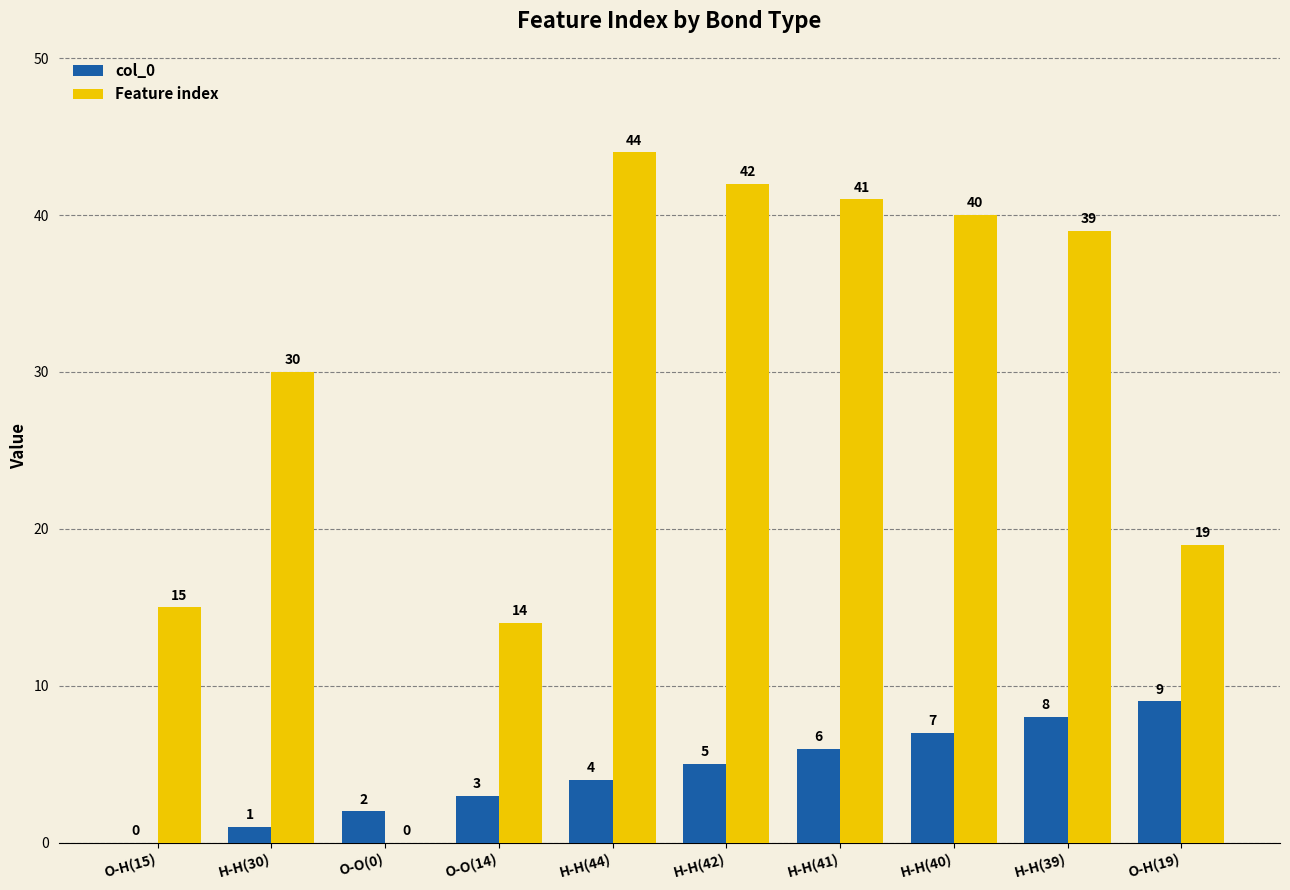

Reading right to left, extract all data points from this chart.

col_0: O-H(19)=9	H-H(39)=8	H-H(40)=7	H-H(41)=6	H-H(42)=5	H-H(44)=4	O-O(14)=3	O-O(0)=2	H-H(30)=1	O-H(15)=0
Feature index: O-H(19)=19	H-H(39)=39	H-H(40)=40	H-H(41)=41	H-H(42)=42	H-H(44)=44	O-O(14)=14	O-O(0)=0	H-H(30)=30	O-H(15)=15